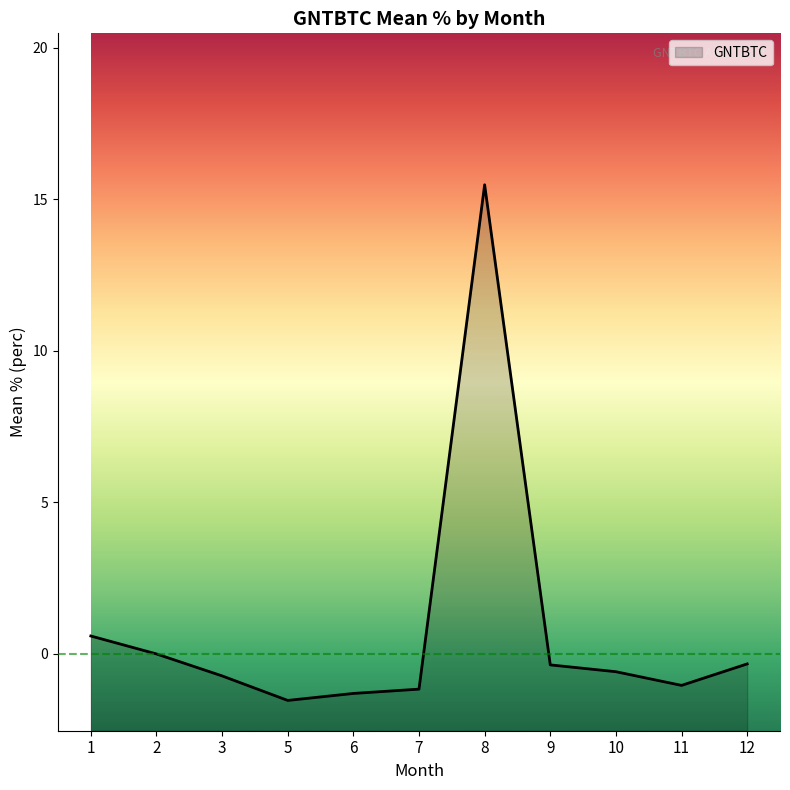

What is the difference between the values at 12 and 2?

0.3